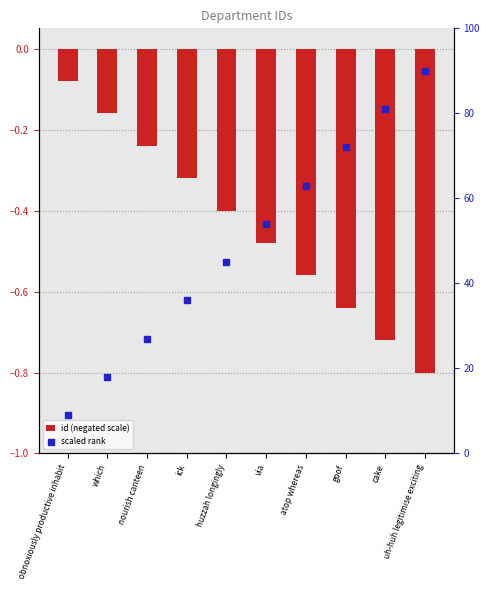

What is the total value across all series at atop whereas?

62.4